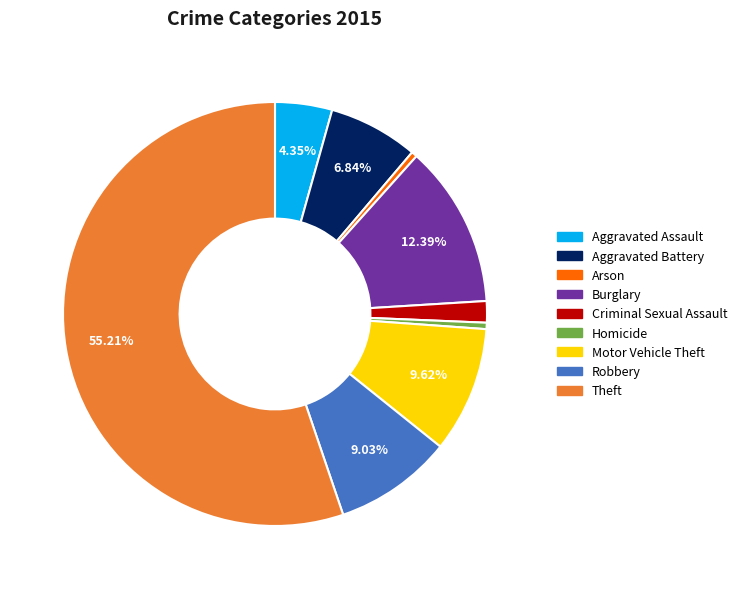

What is the largest slice in the pie chart?

Theft